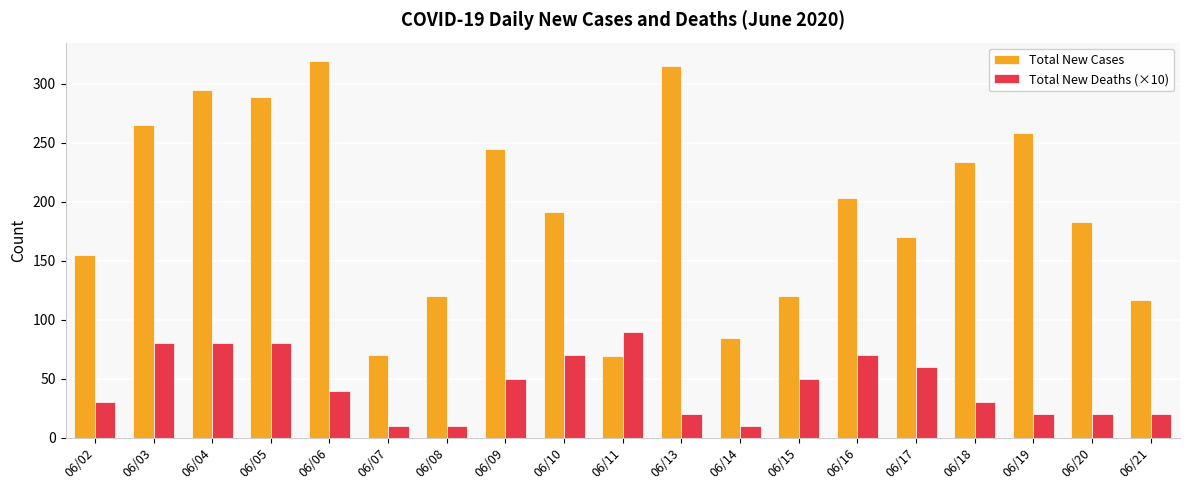

What is the lowest value of the Total New Deaths (×10) series?

10